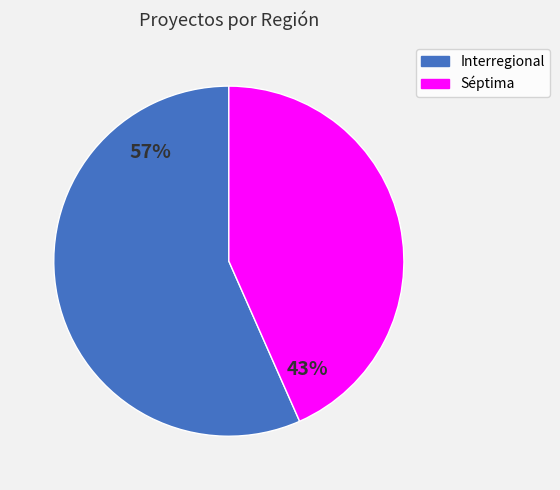

Is it true that Séptima is 49% of the pie?

False